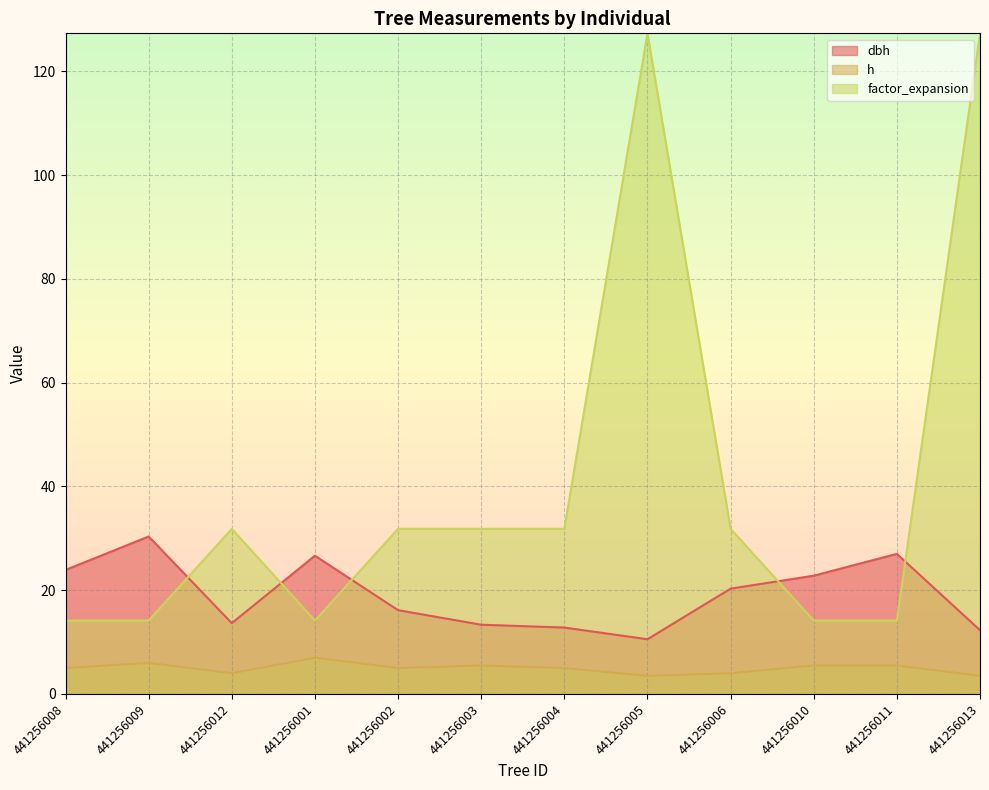

At which category is the sum across all series the highest?

441256013